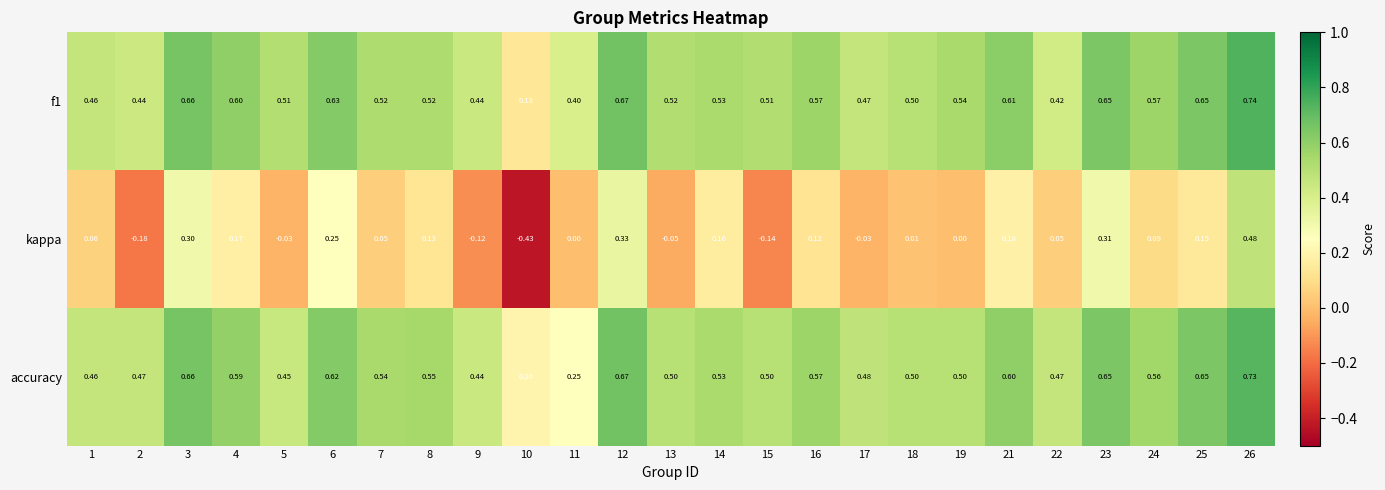

Which series has the widest spread of values?

kappa